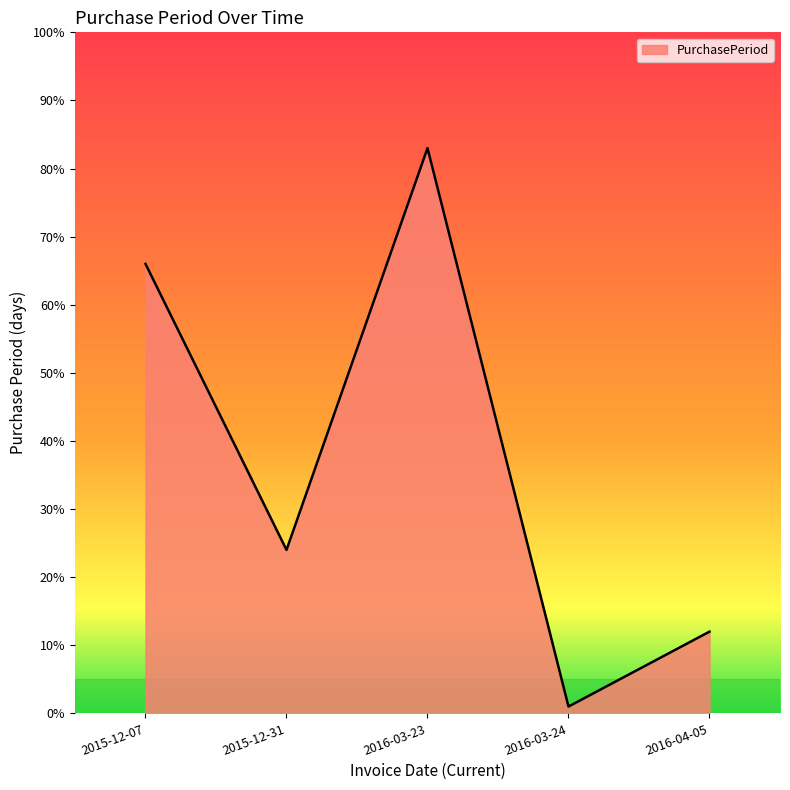

What position from the left is 2015-12-07?

1